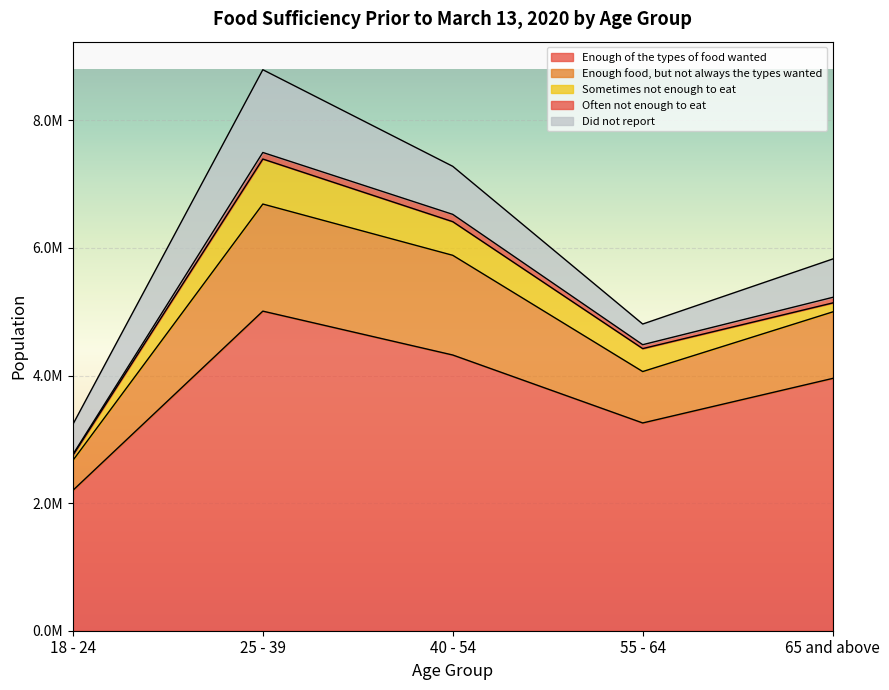

True or false: Sometimes not enough to eat and Enough of the types of food wanted intersect in this chart.

False